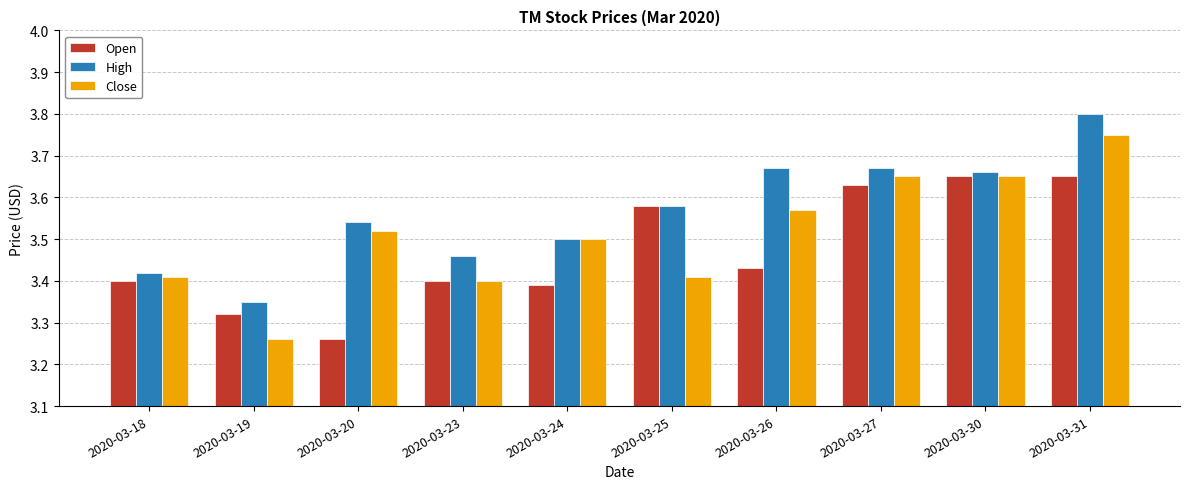

How many series are shown in this chart?

3